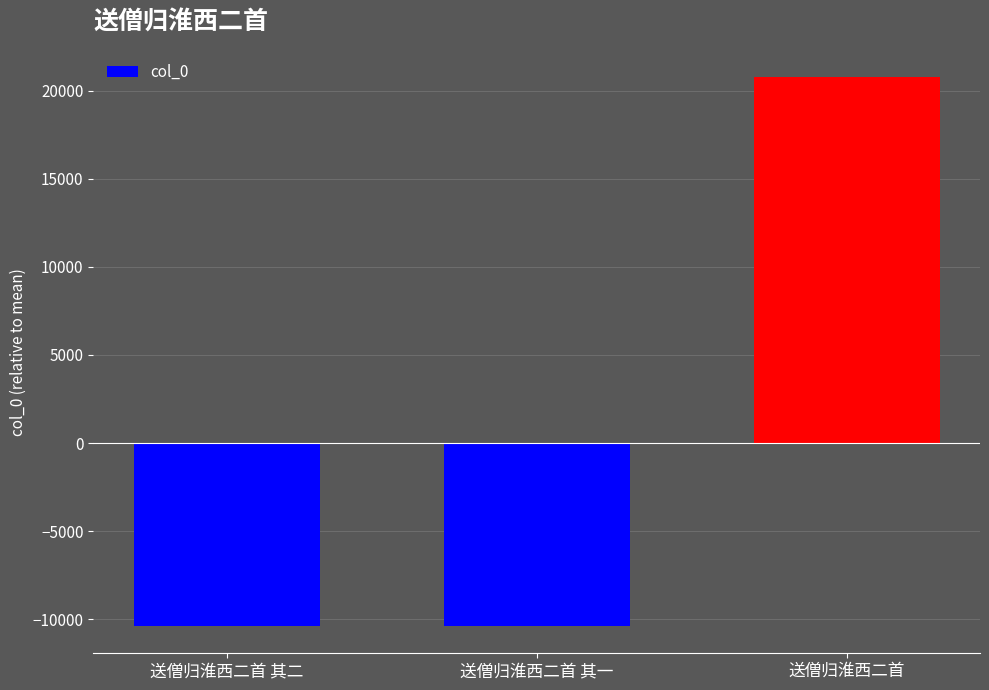

How many values are below -10375?

2